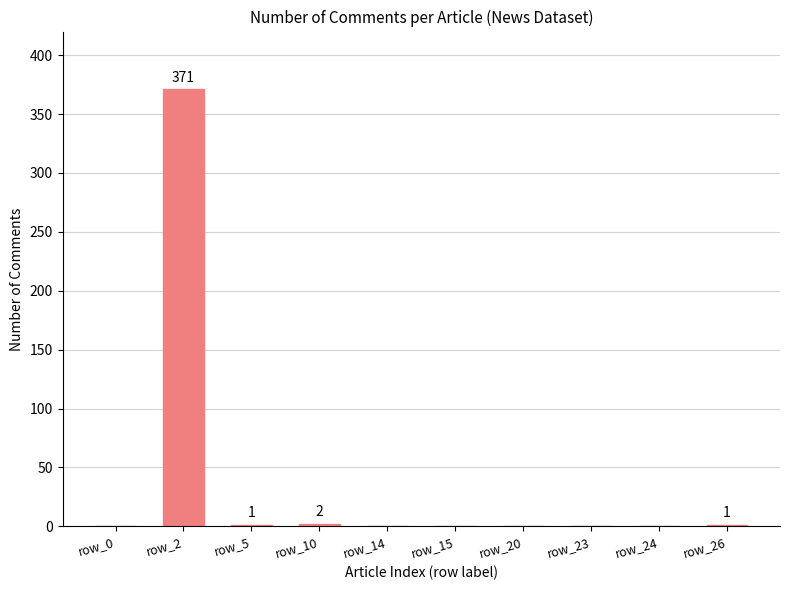

How many categories are shown in the chart?

10